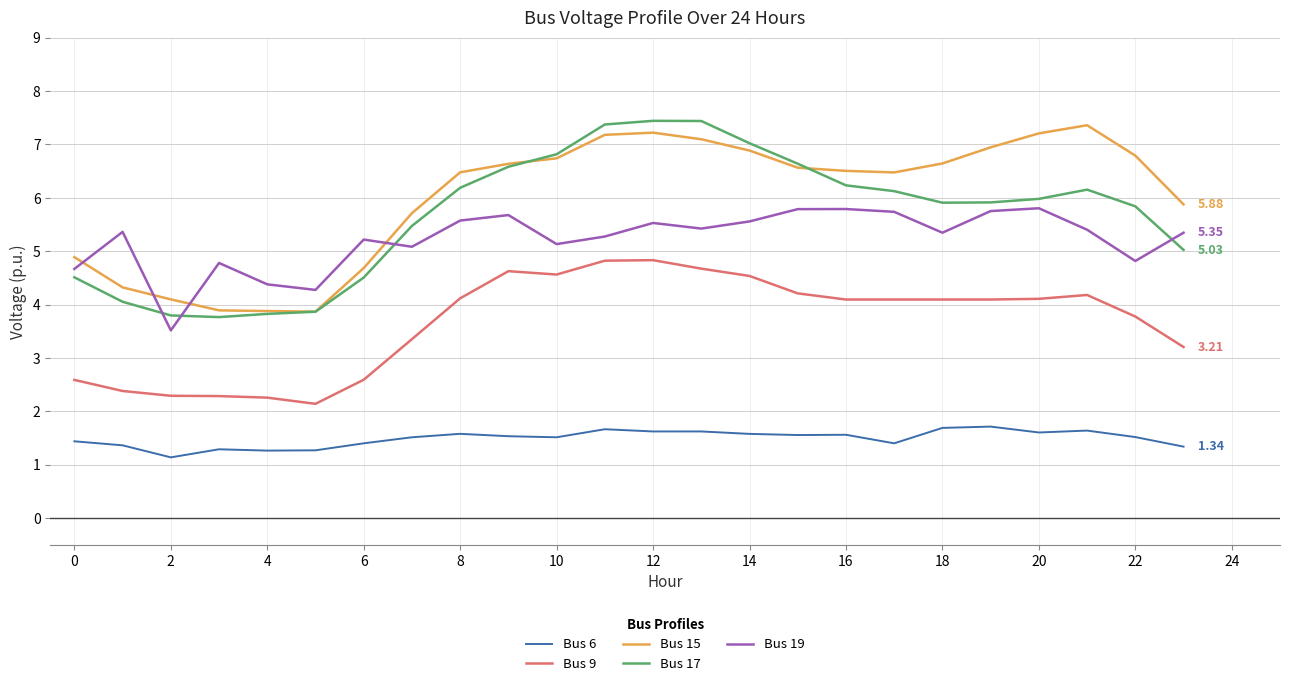

Does the chart have visible grid lines?

Yes